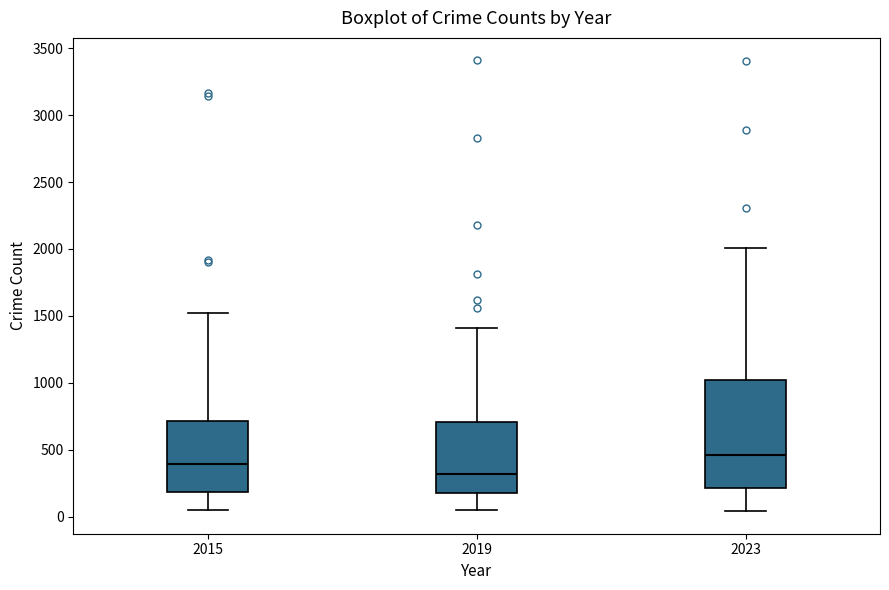

Where is the lower edge of the box at x = 2015 on the y-axis? The values are not printed on the chart, so give them approximately, as read against the axis.

200